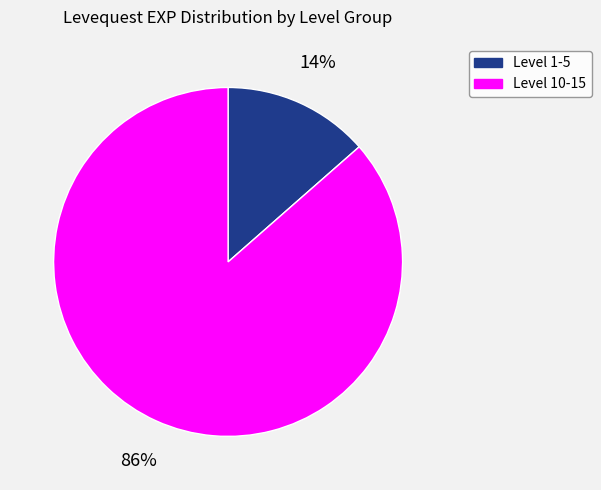

Rank the categories by value from highest to lowest.

Level 10-15, Level 1-5